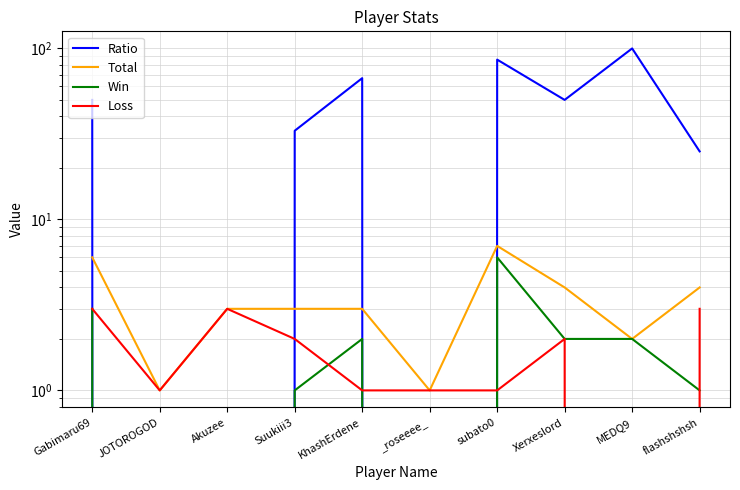

At which label does Loss first exceed 2?

Gabimaru69